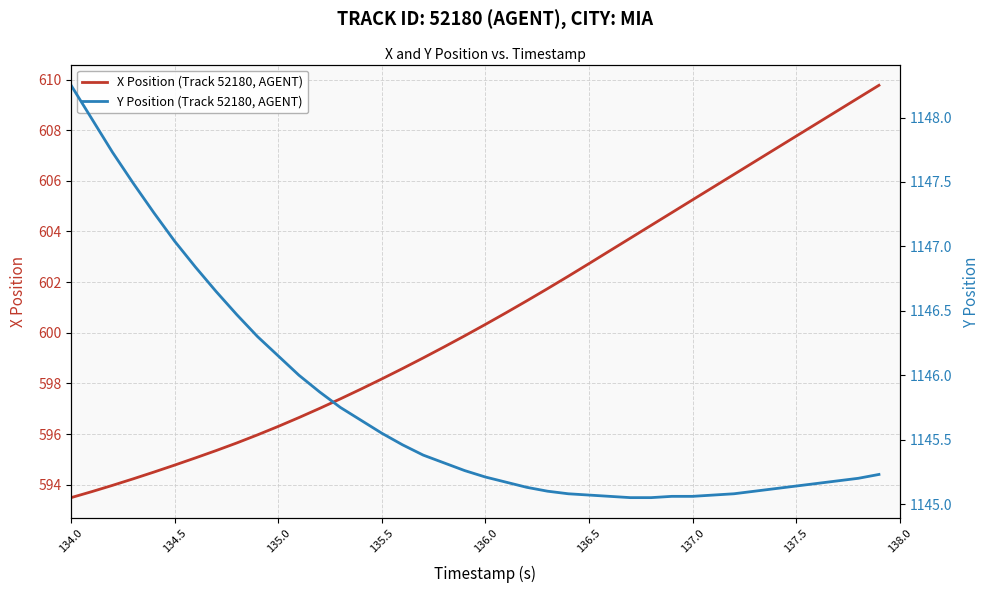

What is the maximum value for X Position (Track 52180, AGENT)?

609.8